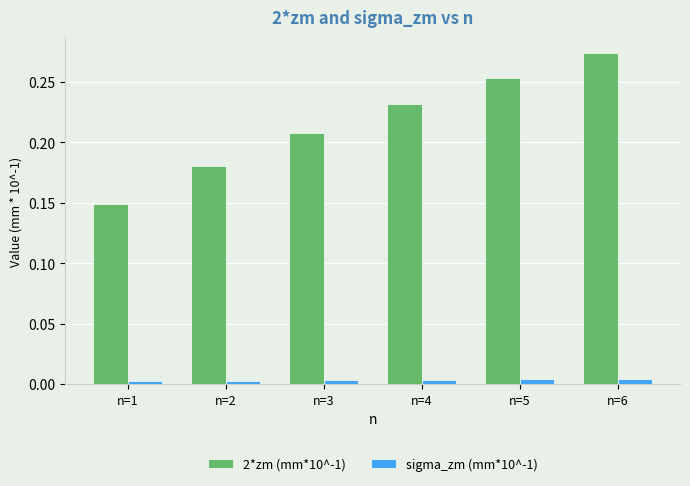

Rank the series by their maximum value, from highest to lowest.

2*zm (mm*10^-1), sigma_zm (mm*10^-1)